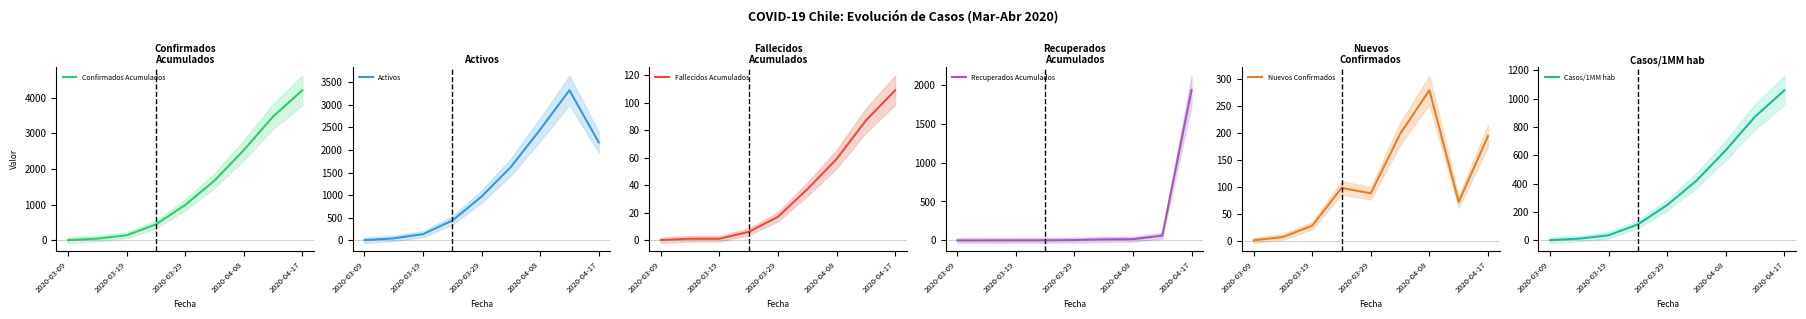

True or false: Confirmados Acumulados has more than 1 interior local peaks.

False